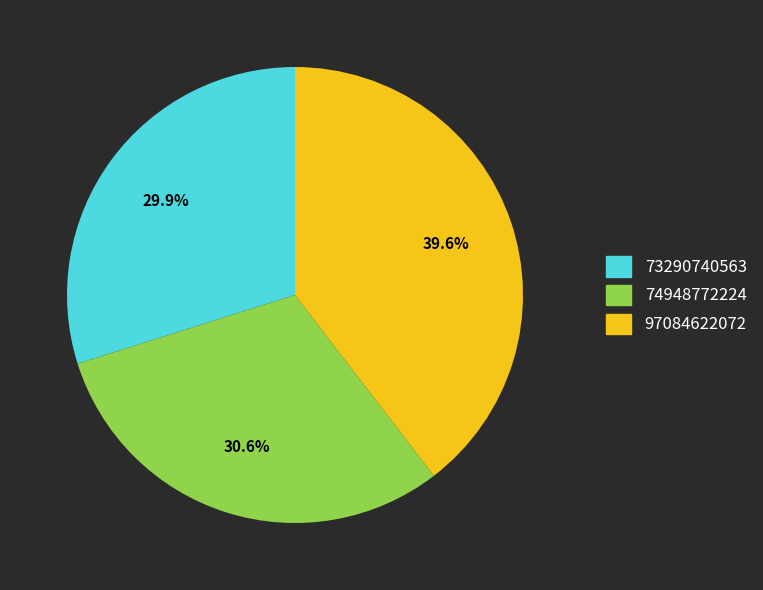

Between 73290740563 and 74948772224, which is larger?

74948772224